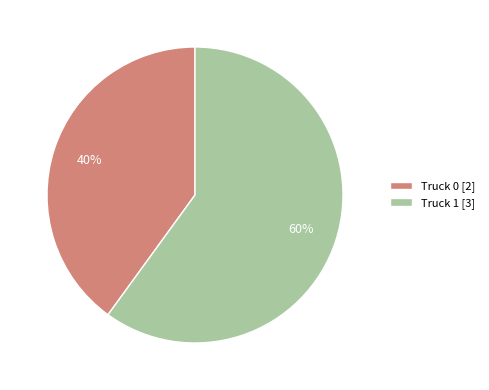

What percentage is the Truck 1 slice, to the nearest percent?

60%